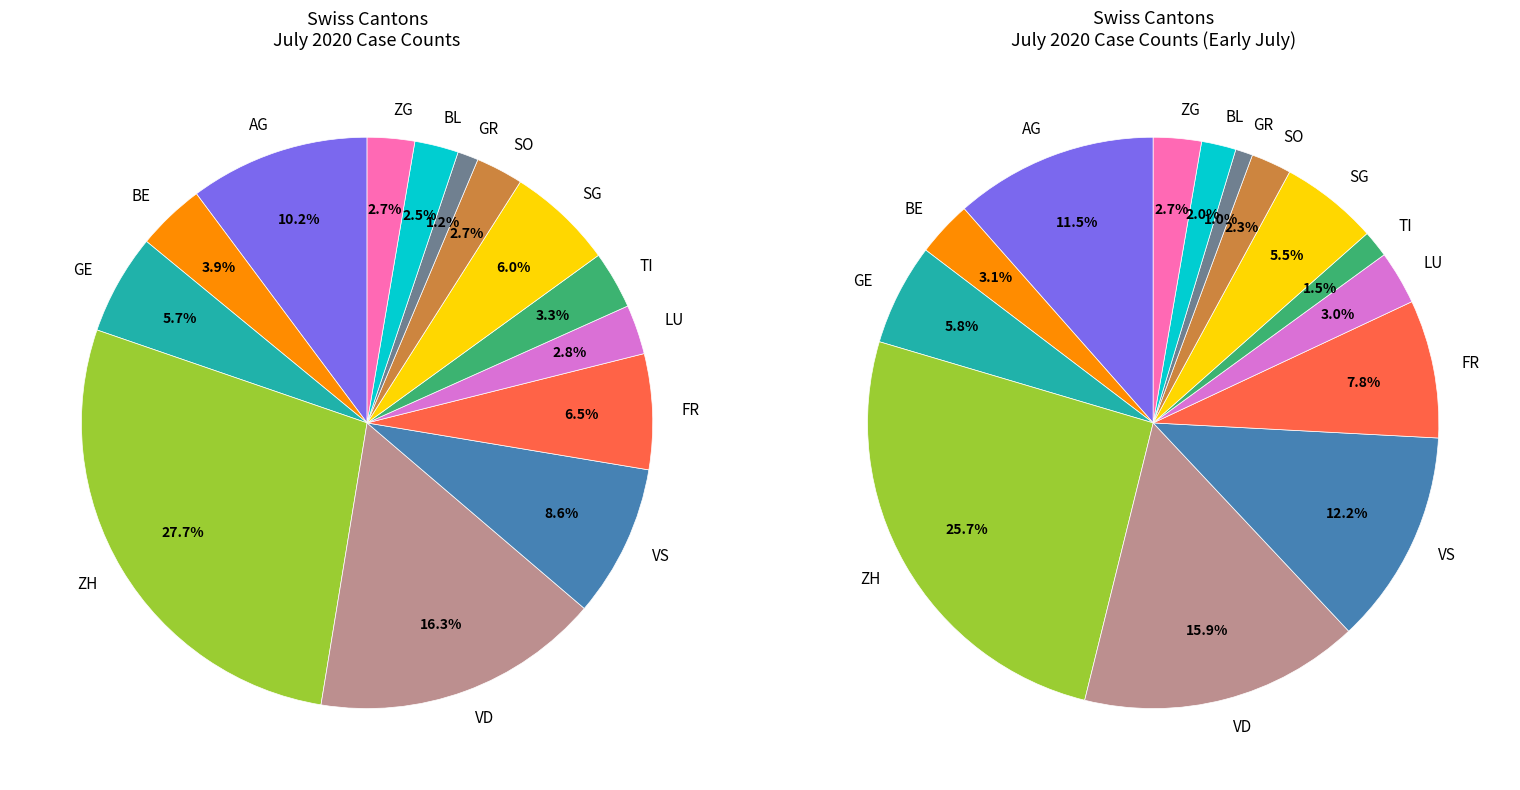

What is the smallest slice in the pie chart?

GR